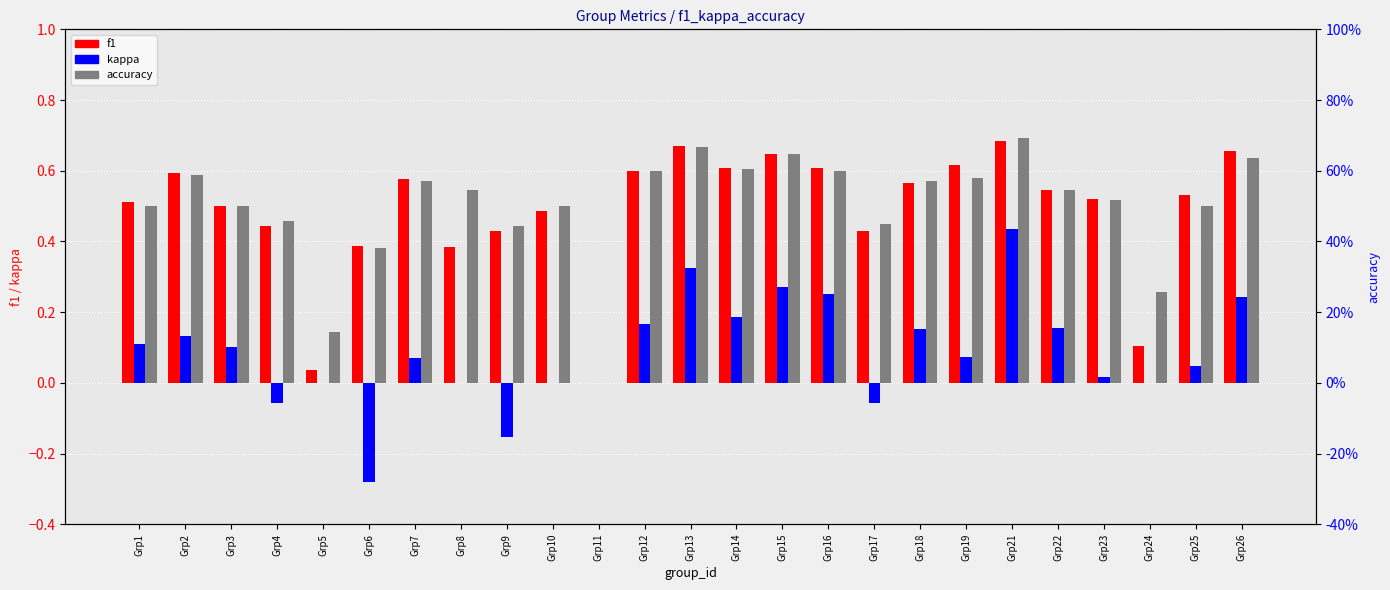

List the series in order of their peak value, highest first.

accuracy, f1, kappa